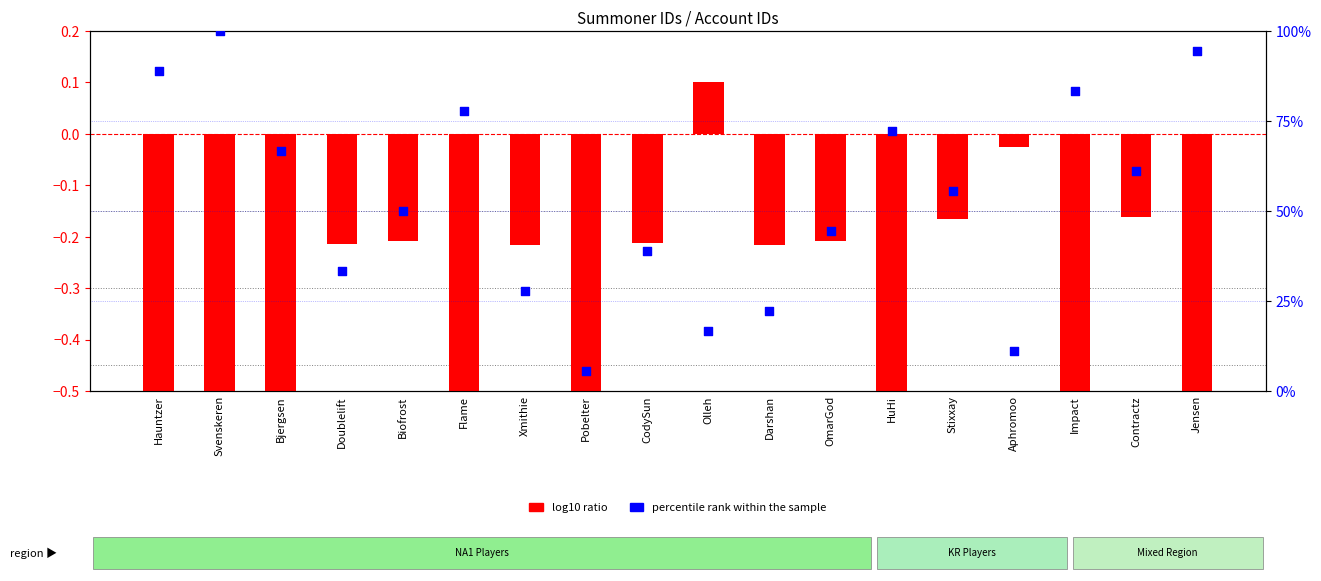

Is the value of percentile rank within the sample at Jensen greater than the value of log10 ratio at OmarGod?

Yes